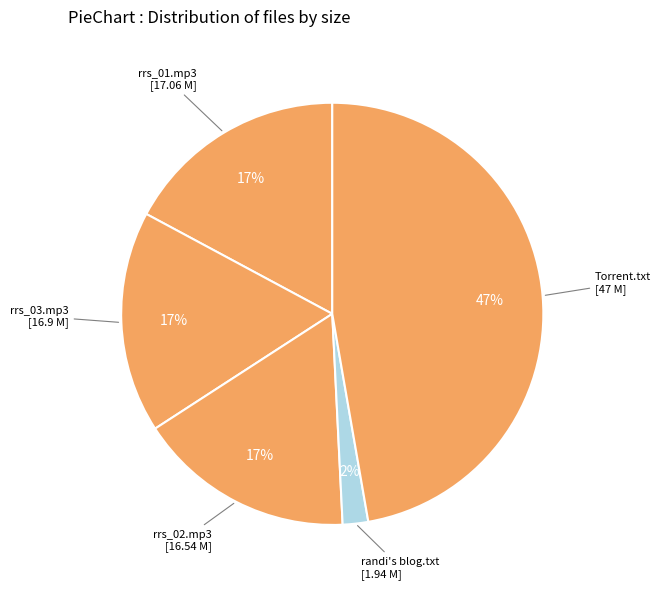

Count the number of slices in the pie.

5